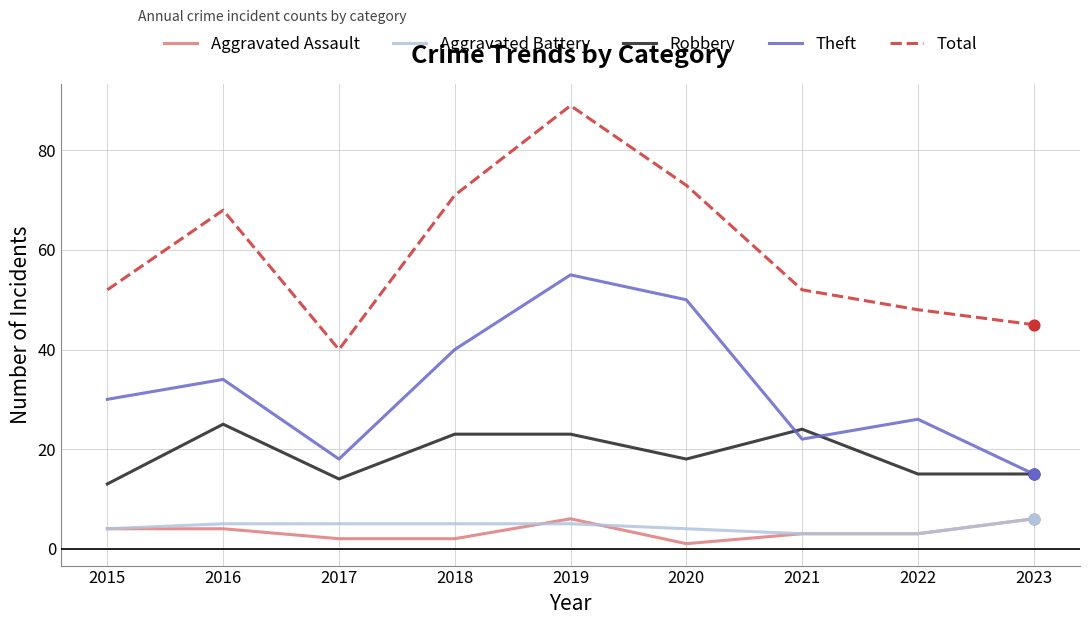

What is the difference between the highest and lowest values at 2017?

38